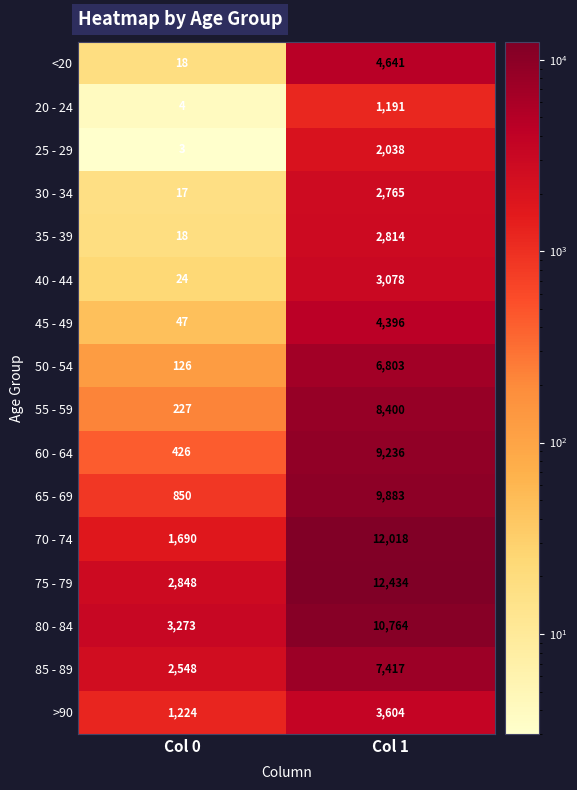

Read the 70 - 74 value at Col 0, to the nearest 10.

1690